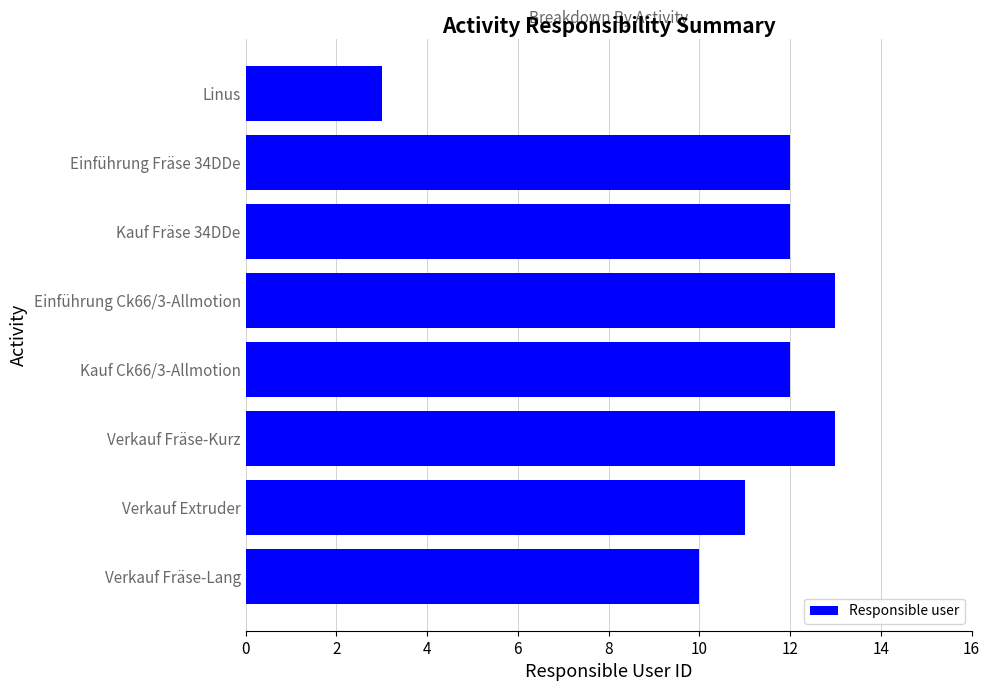

The value at Verkauf Extruder is 19. True or false?

False